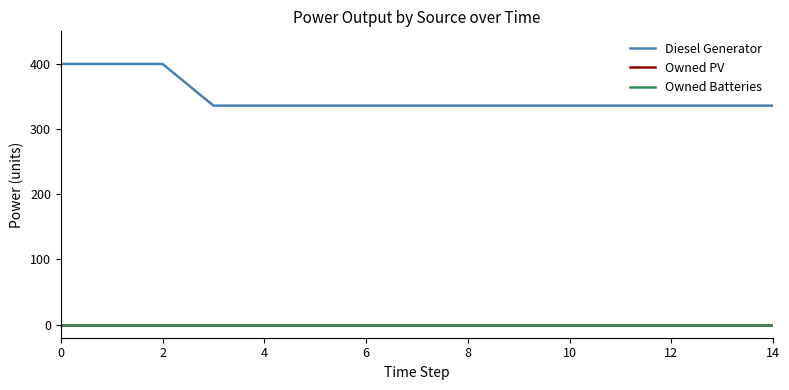

Does the chart have visible grid lines?

No